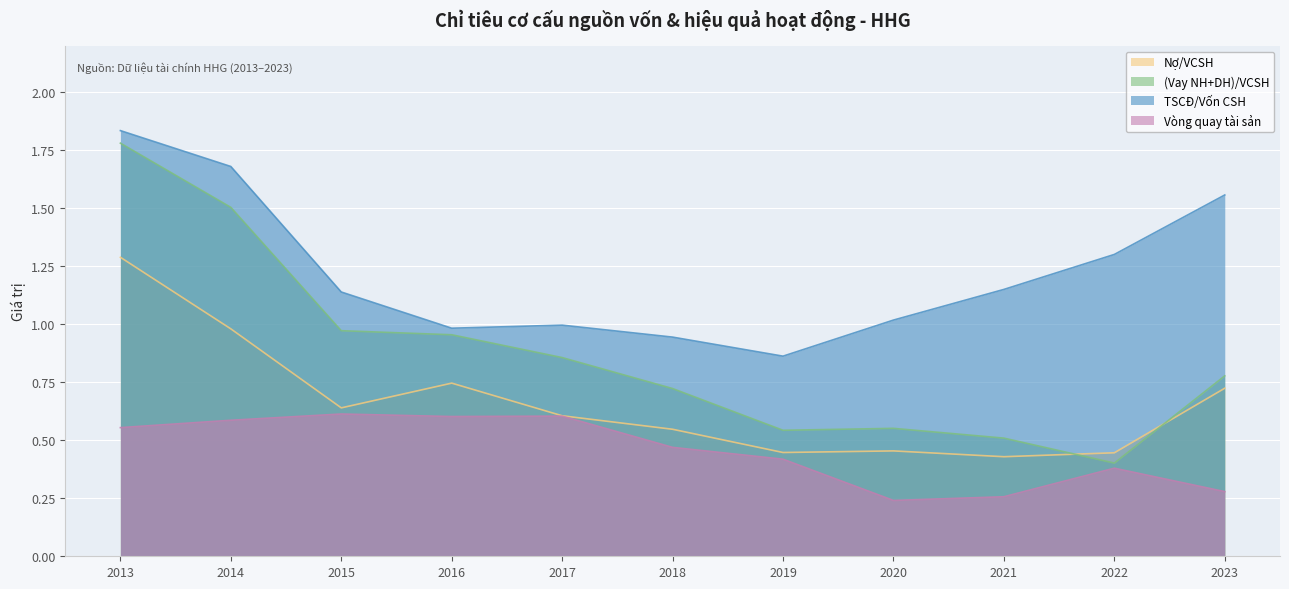

What is the value of the TSCĐ/Vốn CSH point at the 1st from the left?

1.8